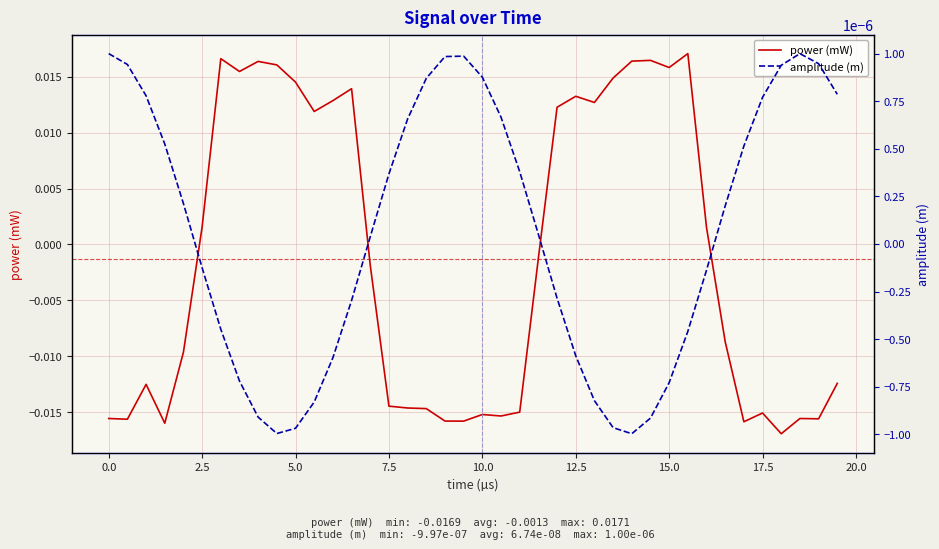

What are all the series names shown in the legend?

power (mW), amplitude (m)